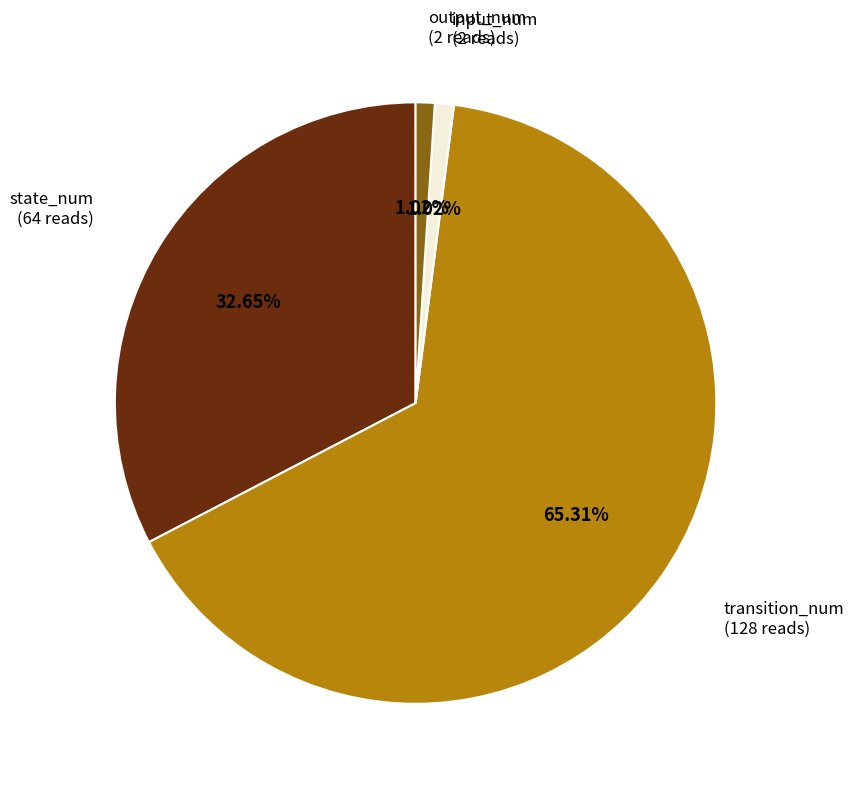

Is there a majority slice in this chart?

Yes